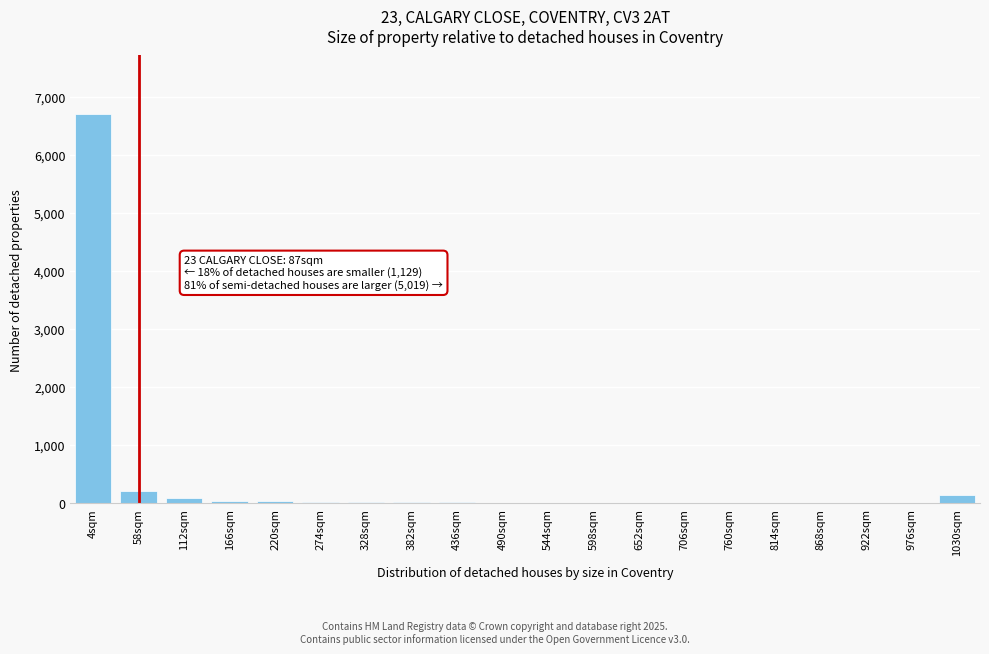

What is the greatest value displayed?

6708